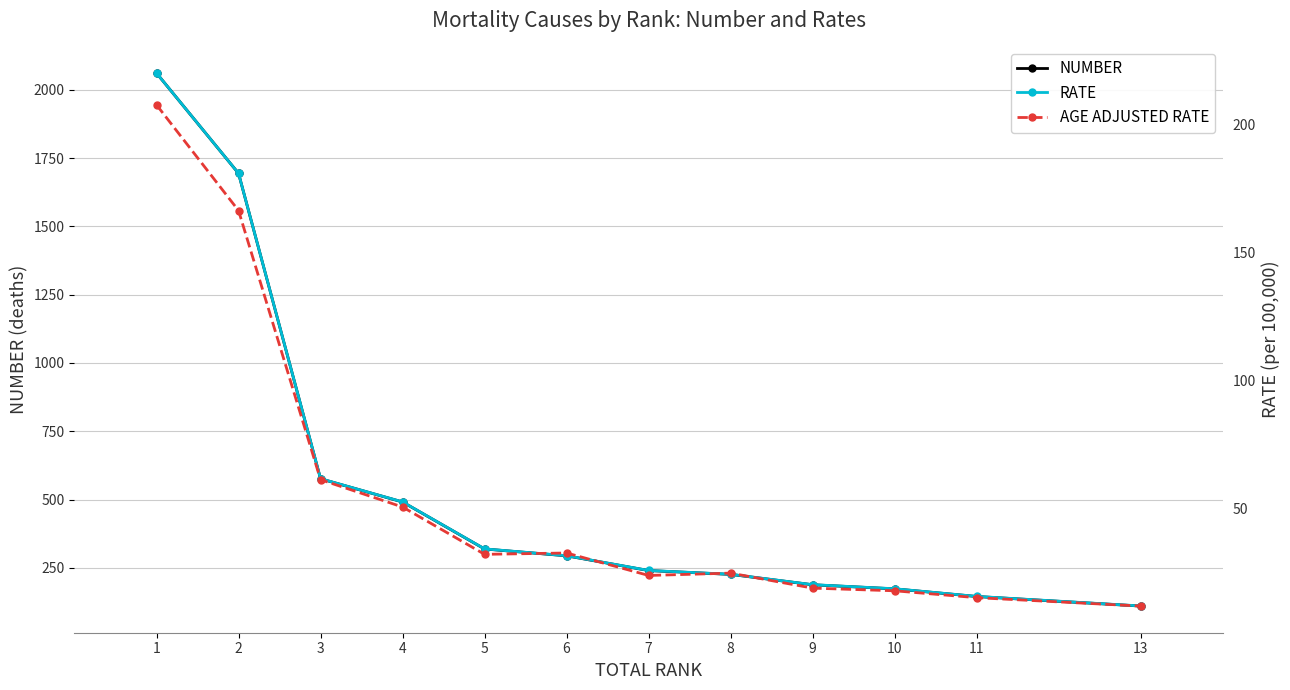

The NUMBER series shows 294.0 at 6. True or false?

True